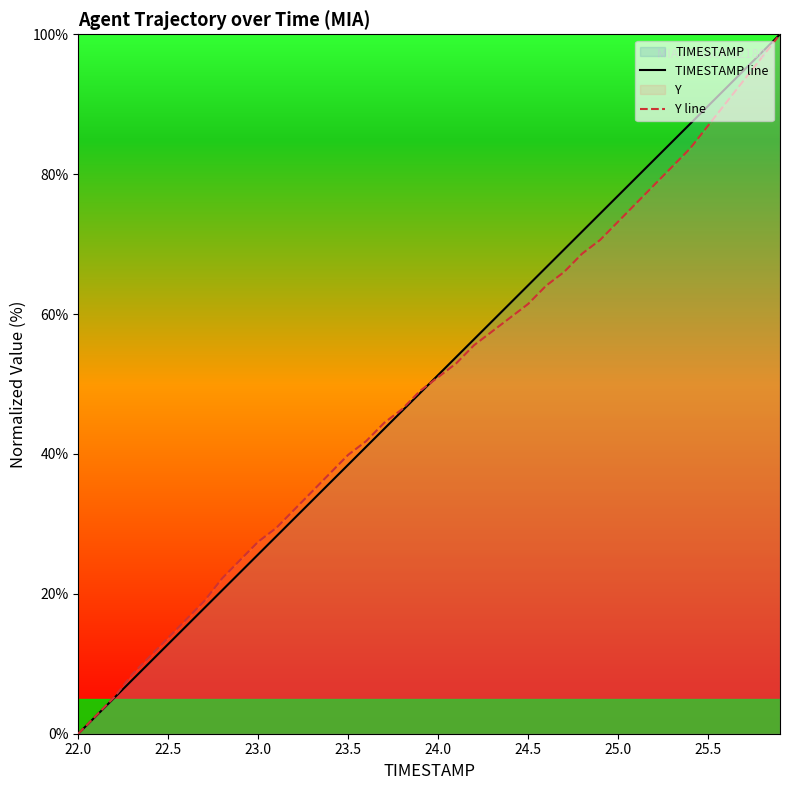

Is it true that Y line equals 86.9 at 25.5?

True